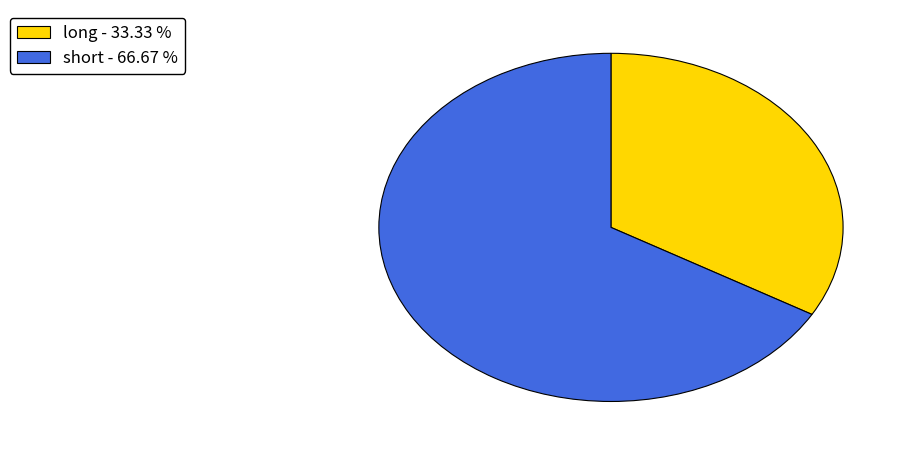

Approximately how many times larger is the value at long compared to short?

0.5